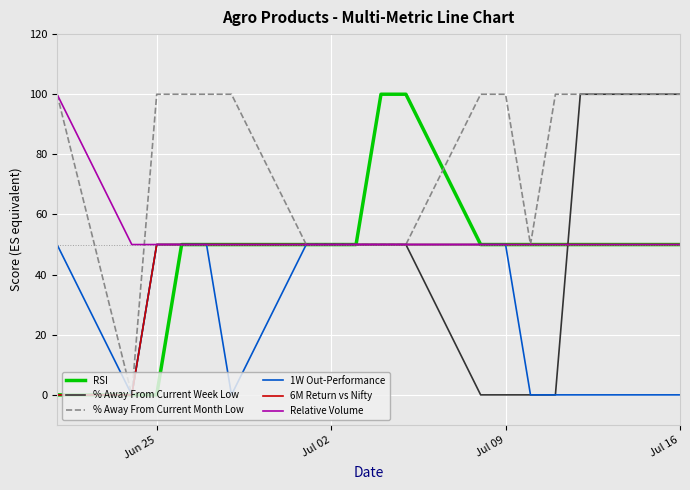

What is the maximum value shown in the chart?

100